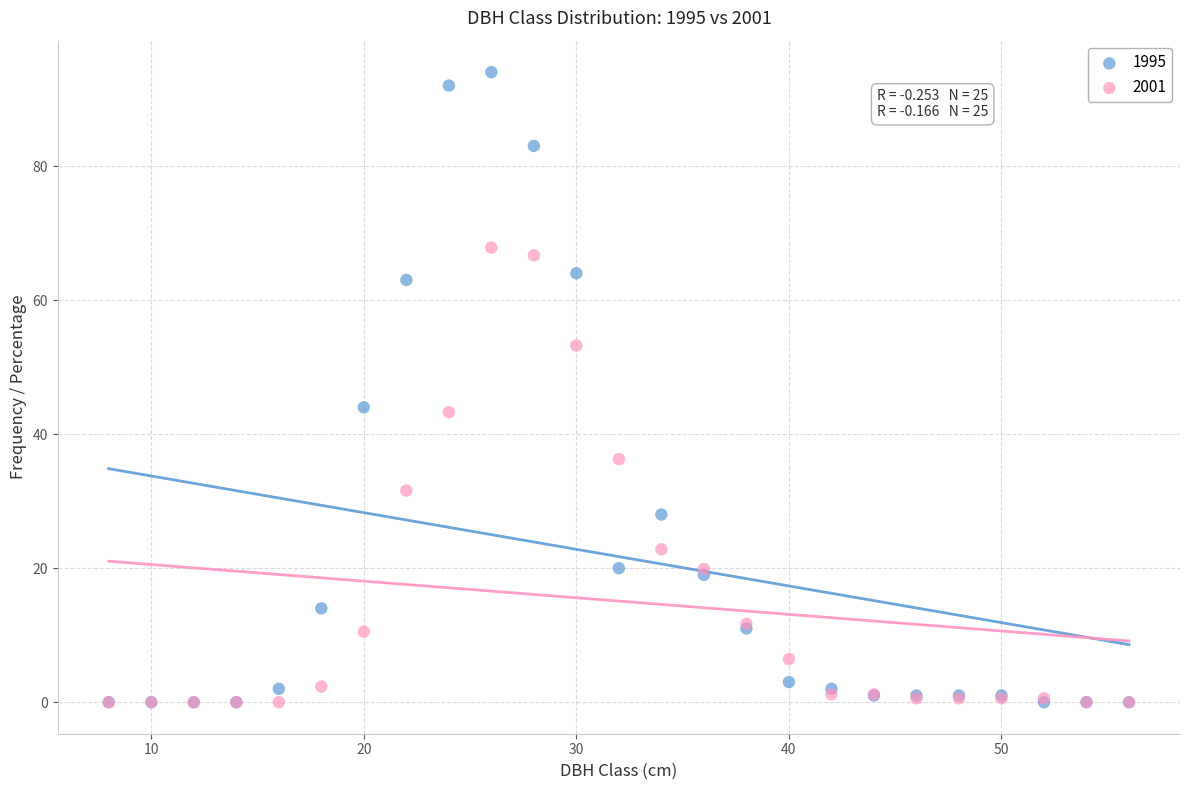

In the 2001 series, what Y value is closest to 33?

31.6